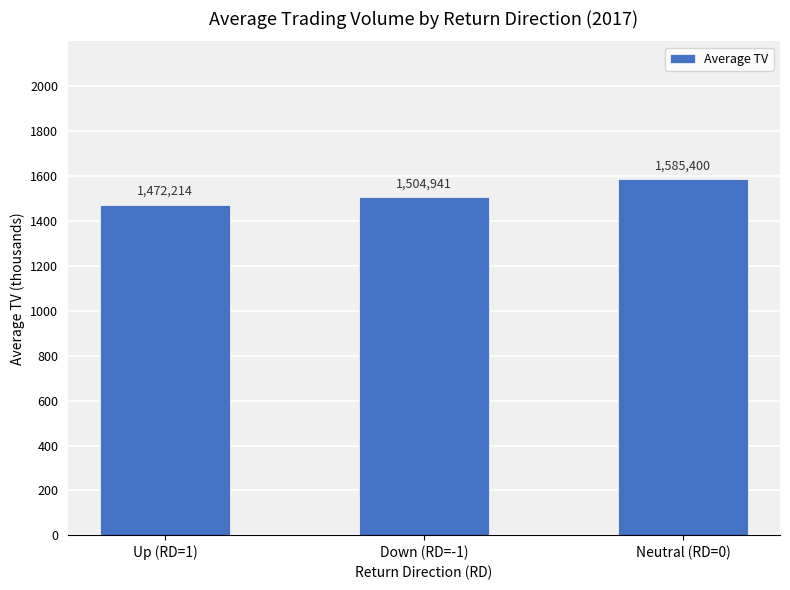

Which has a higher value, Down (RD=-1) or Neutral (RD=0)?

Neutral (RD=0)